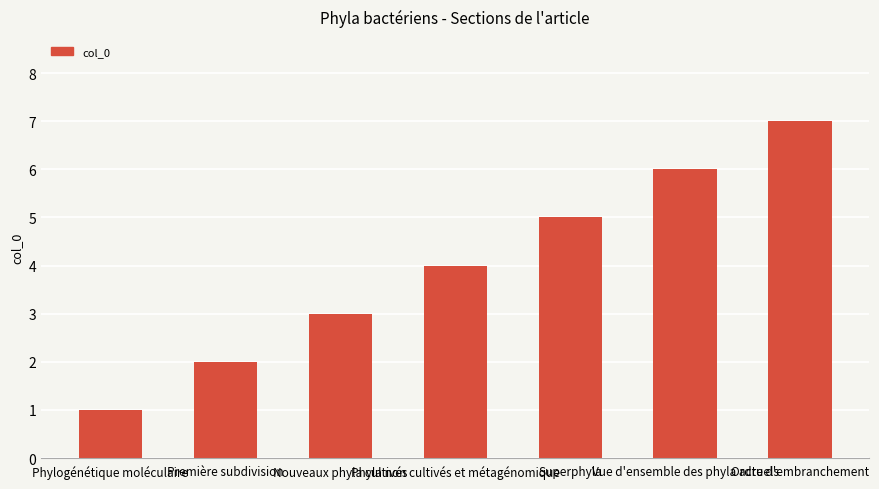

What is the greatest value displayed?

7